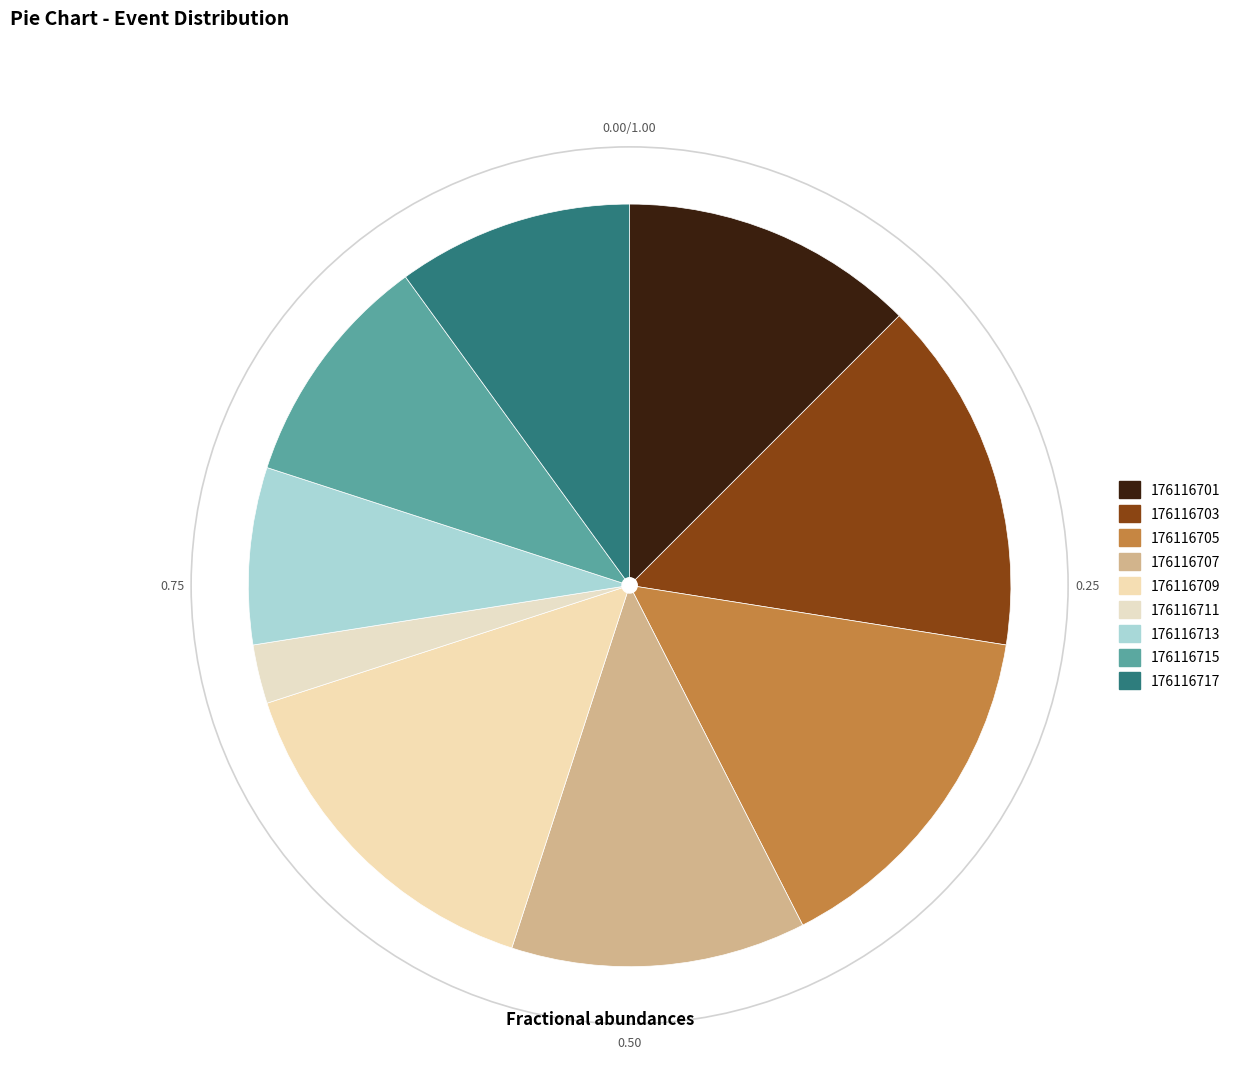

Which category has the biggest portion of the pie?

176116703